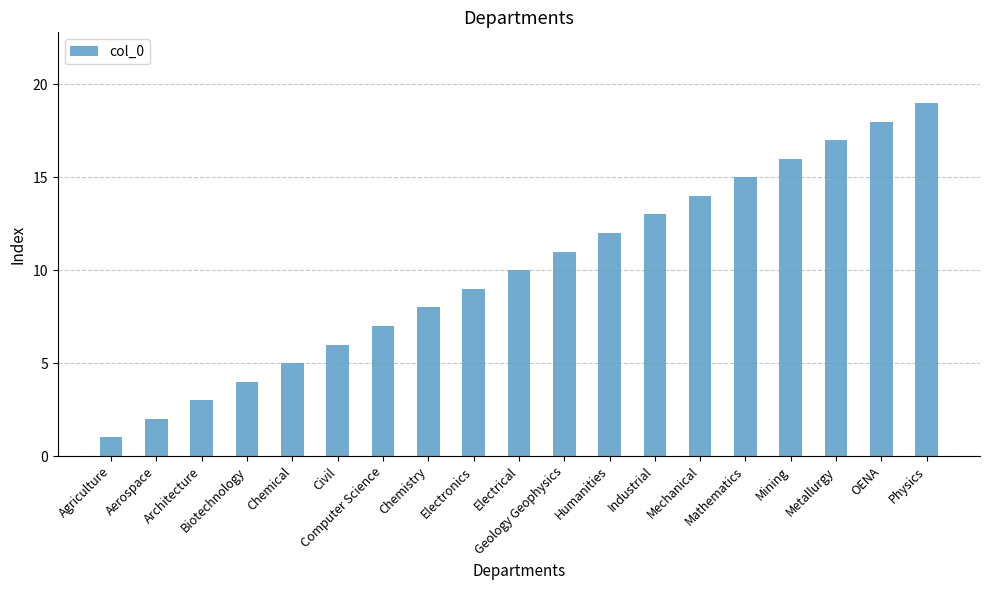

Approximately how many times larger is the value at Architecture compared to Agriculture?

3.0